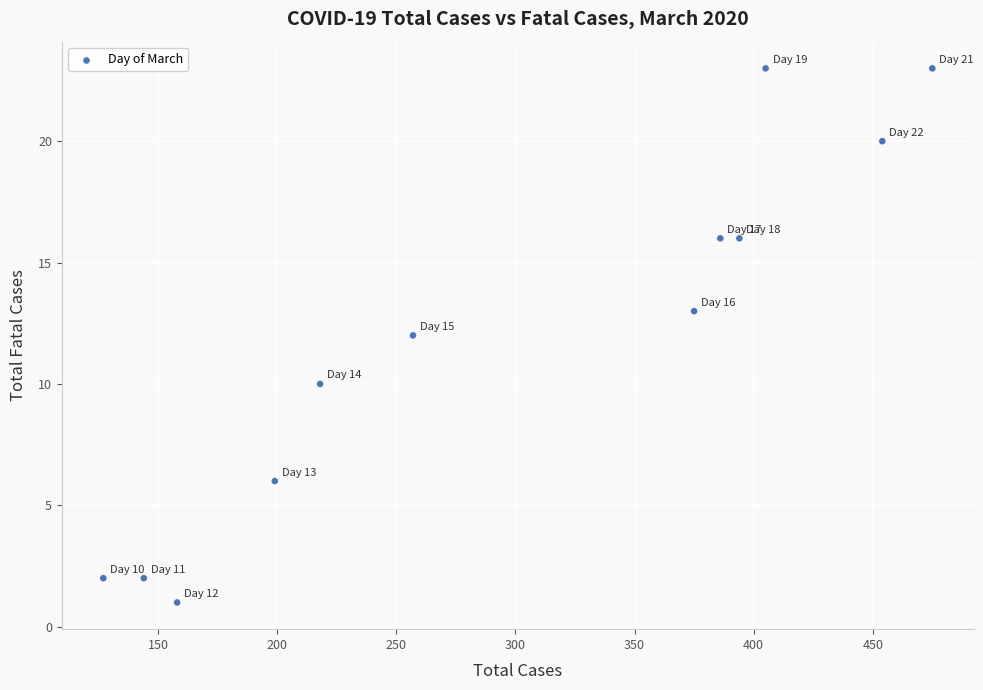

What is the range of X values (max minus min)?

348